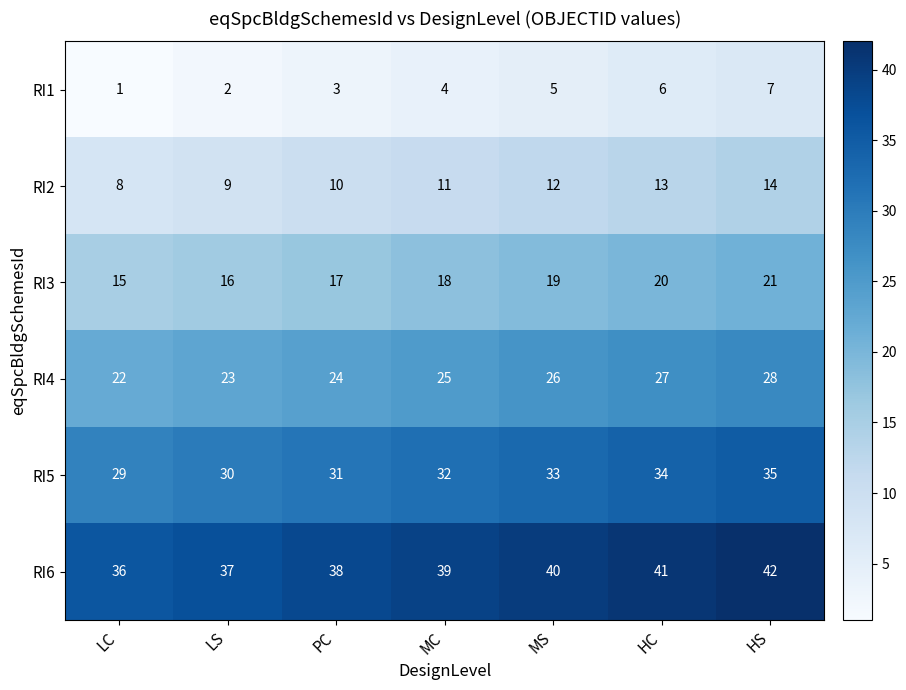

What is the difference between the highest and lowest values at LS?

35